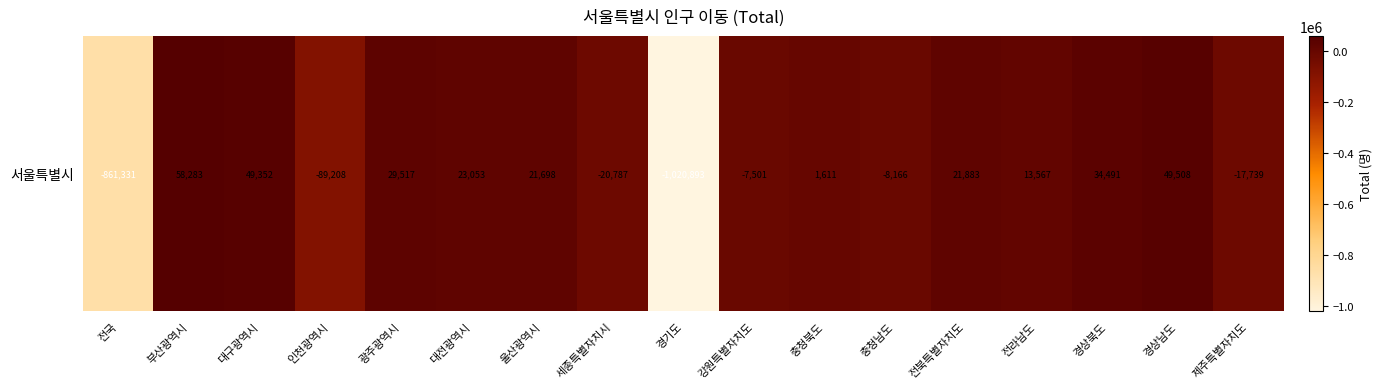

What is the difference between the maximum and minimum values?

1079176